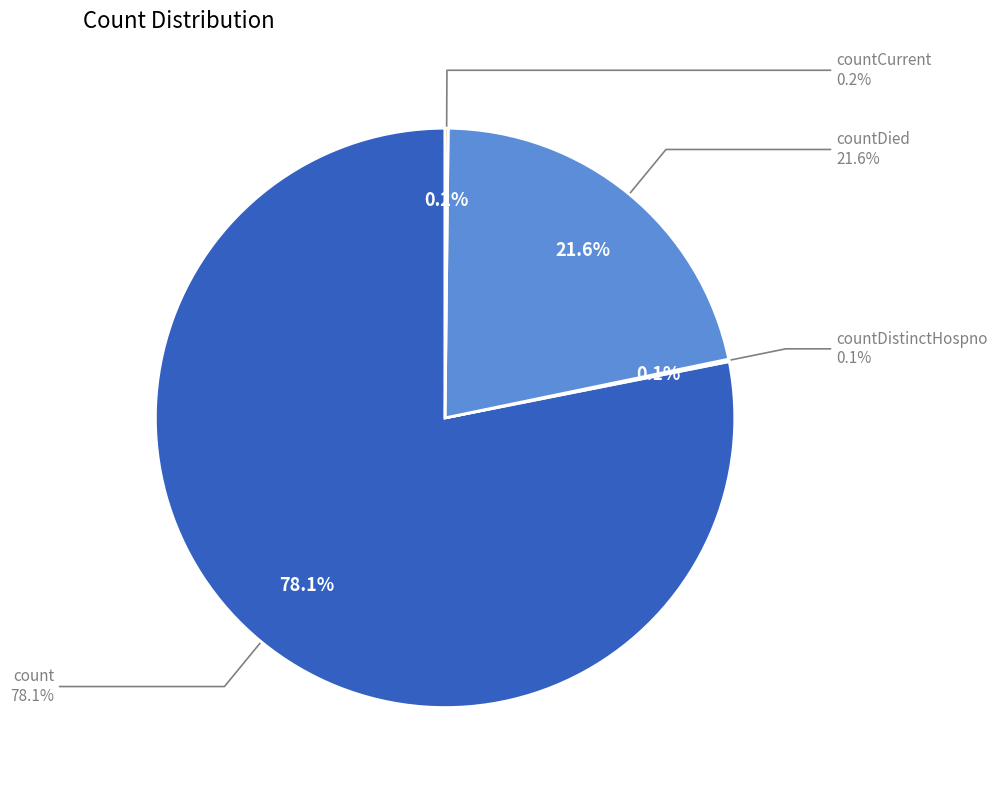

Which slice is the smallest?

countDistinctHospno